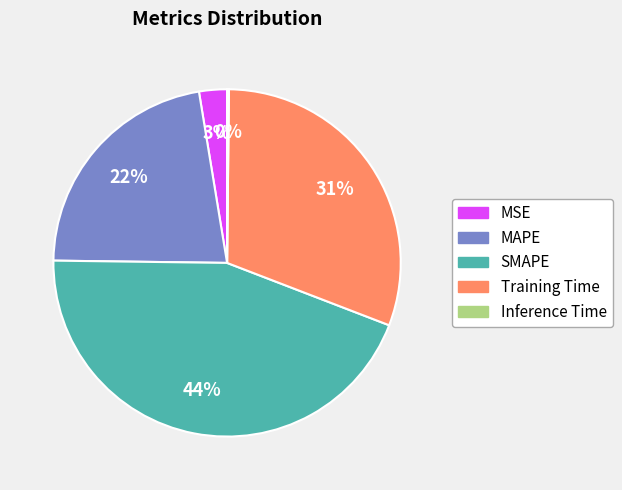

What percentage is the MAPE slice, to the nearest percent?

22%